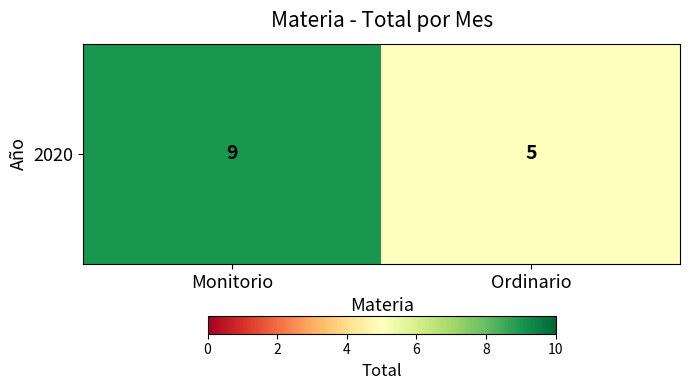

Where is the data nearest to the value 7?

Monitorio